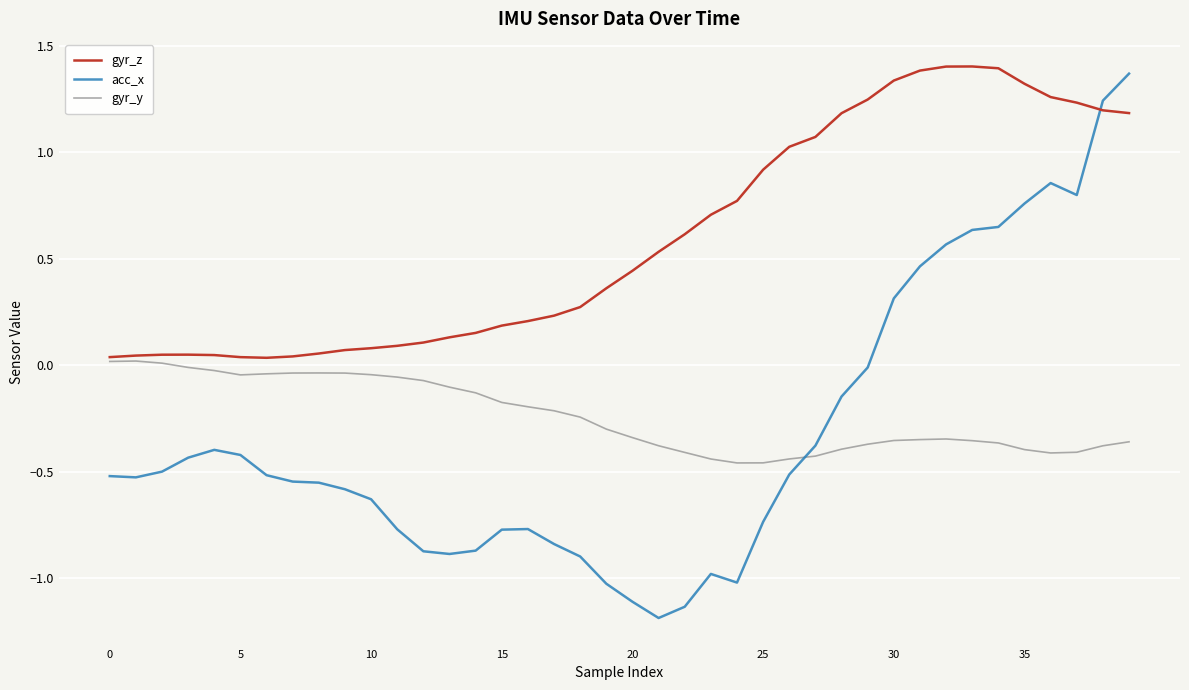

Is this an area chart (filled region under the line)?

No